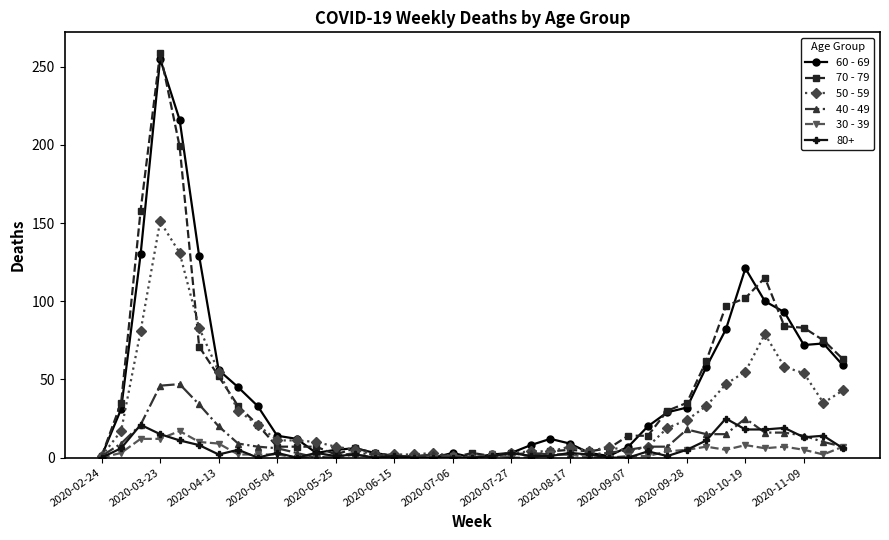

What is the greatest value displayed?

259